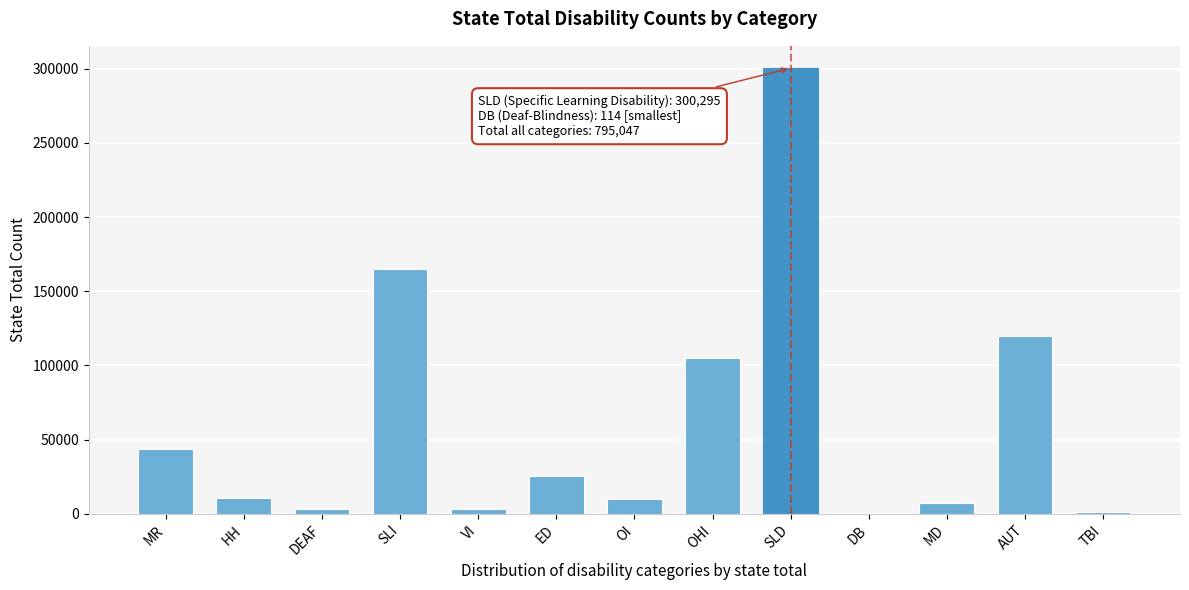

What is the sum of all values?

795047